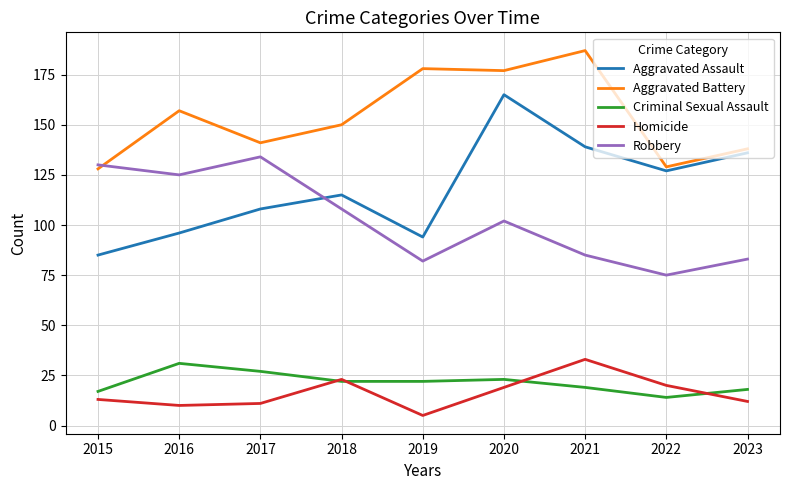

What is the spread (max minus min) of values at 2022?

115